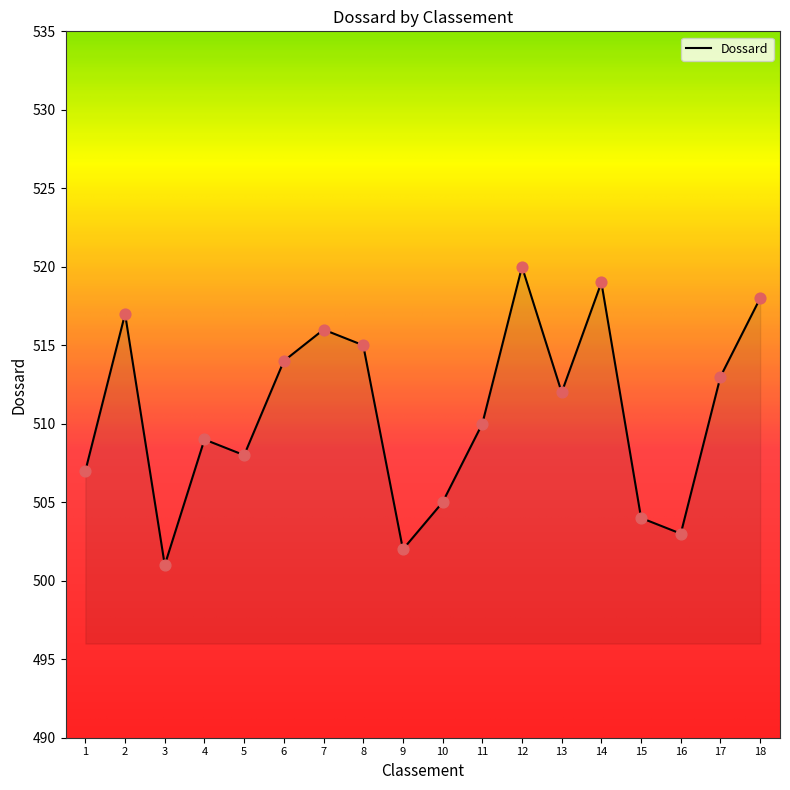

Which has a higher value, 7 or 13?

7